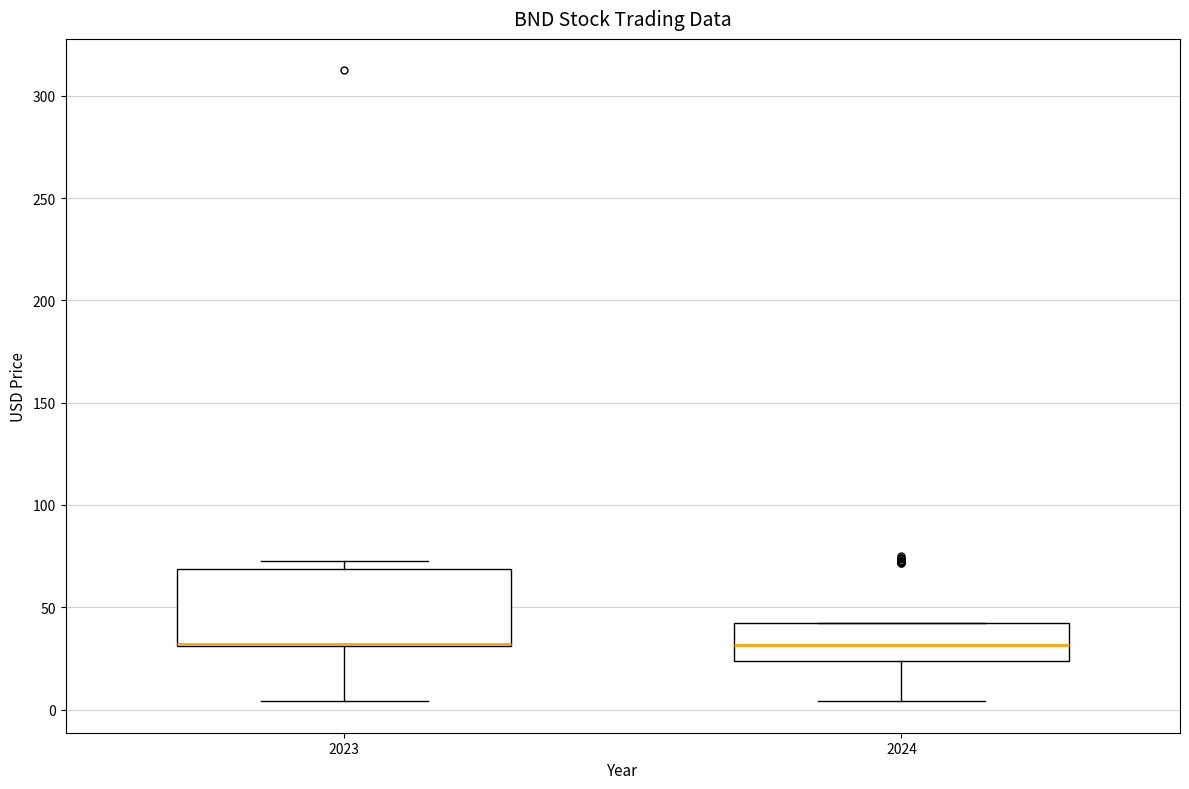

Which box is the tallest, from its lower edge to its upper edge?

2023